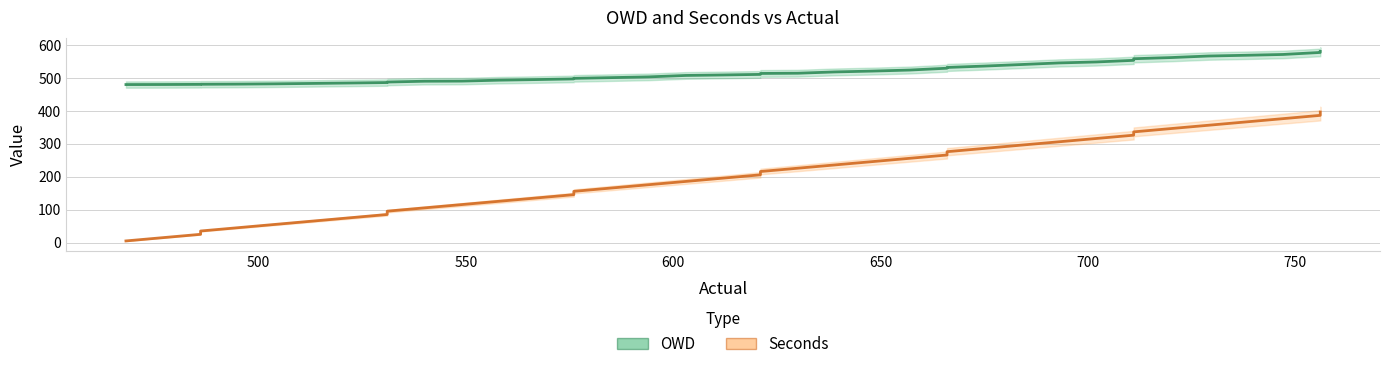

How many values in the OWD series exceed 511?

20